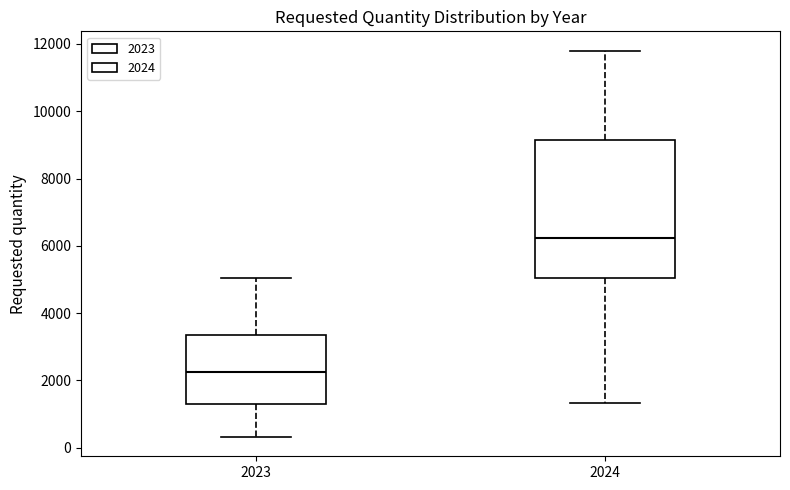

Which box is the tallest, from its lower edge to its upper edge?

2024